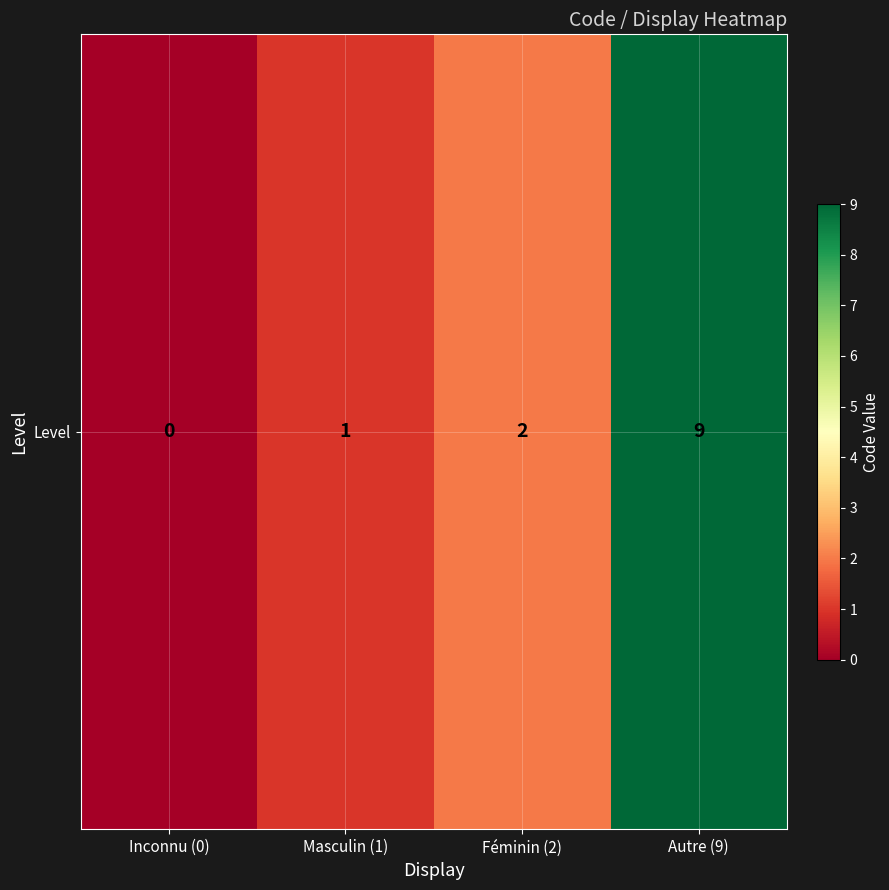

What is the change in value from Inconnu (0) to Autre (9)?

+9